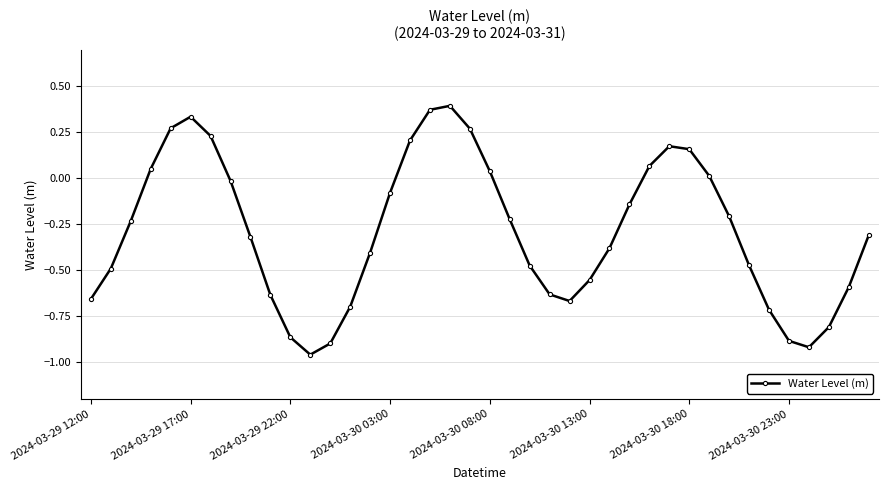

Does the chart display data point markers on the line(s)?

Yes